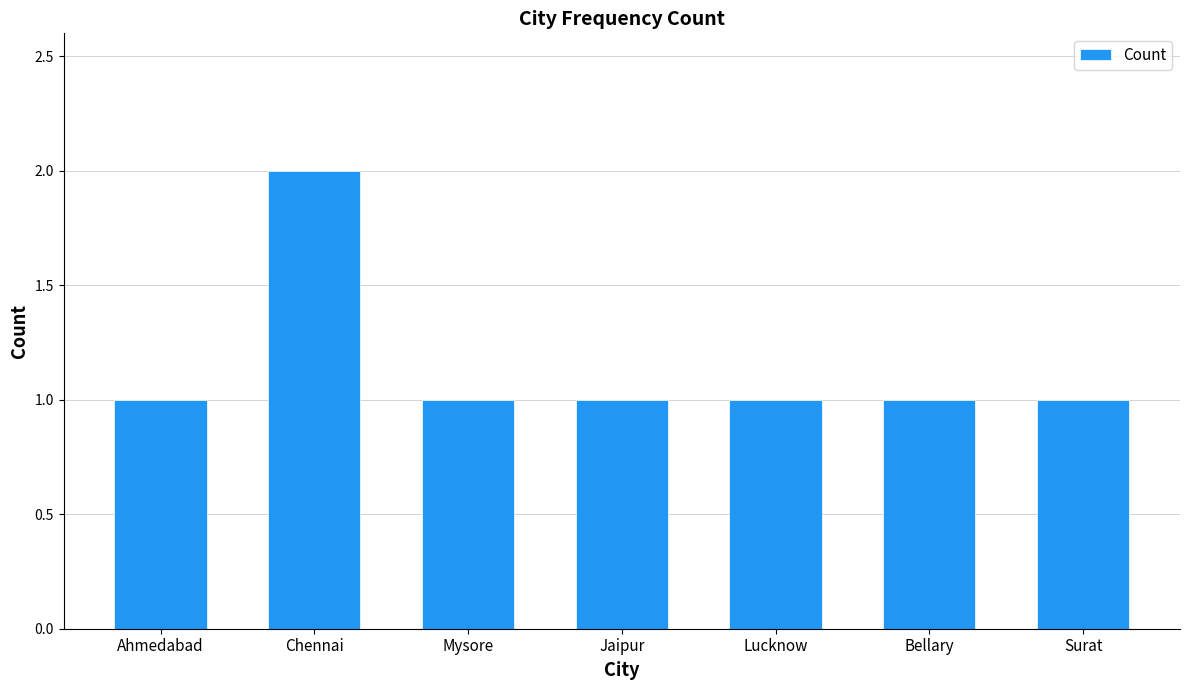

What is the difference between the maximum and second lowest values?

1